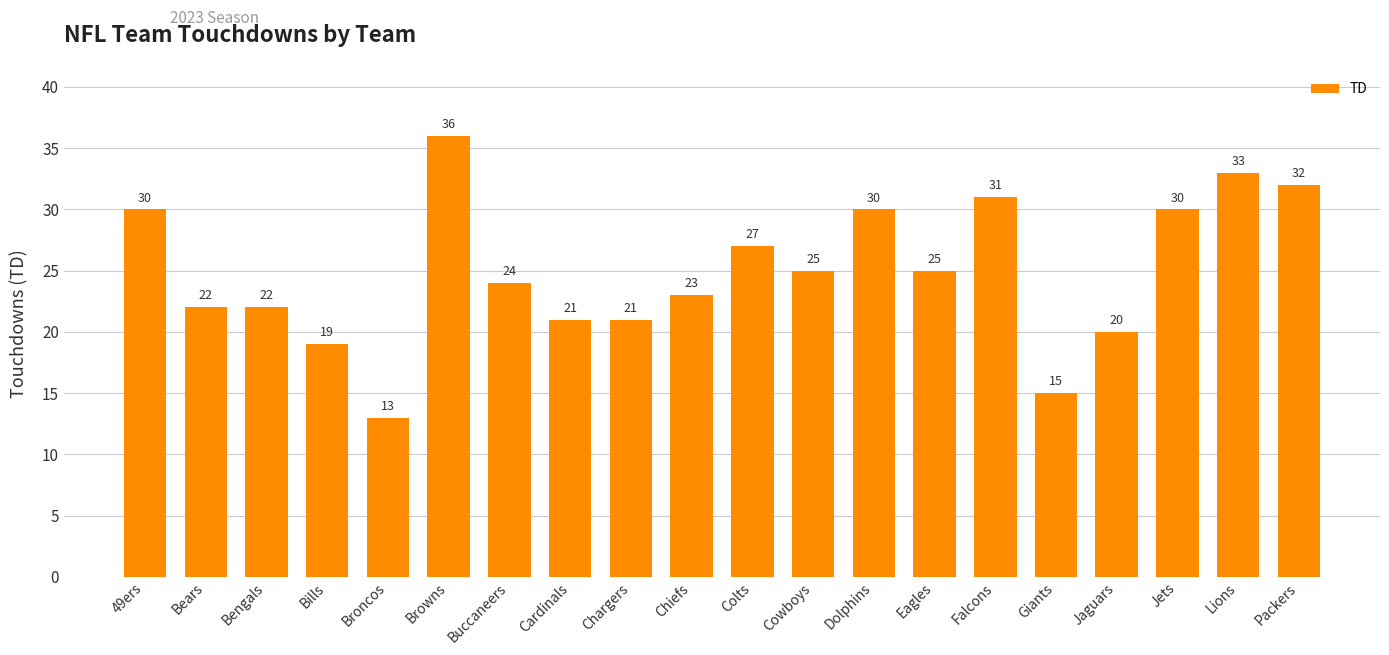

Reading right to left, list all the values displayed in this chart.

Packers=32	Lions=33	Jets=30	Jaguars=20	Giants=15	Falcons=31	Eagles=25	Dolphins=30	Cowboys=25	Colts=27	Chiefs=23	Chargers=21	Cardinals=21	Buccaneers=24	Browns=36	Broncos=13	Bills=19	Bengals=22	Bears=22	49ers=30